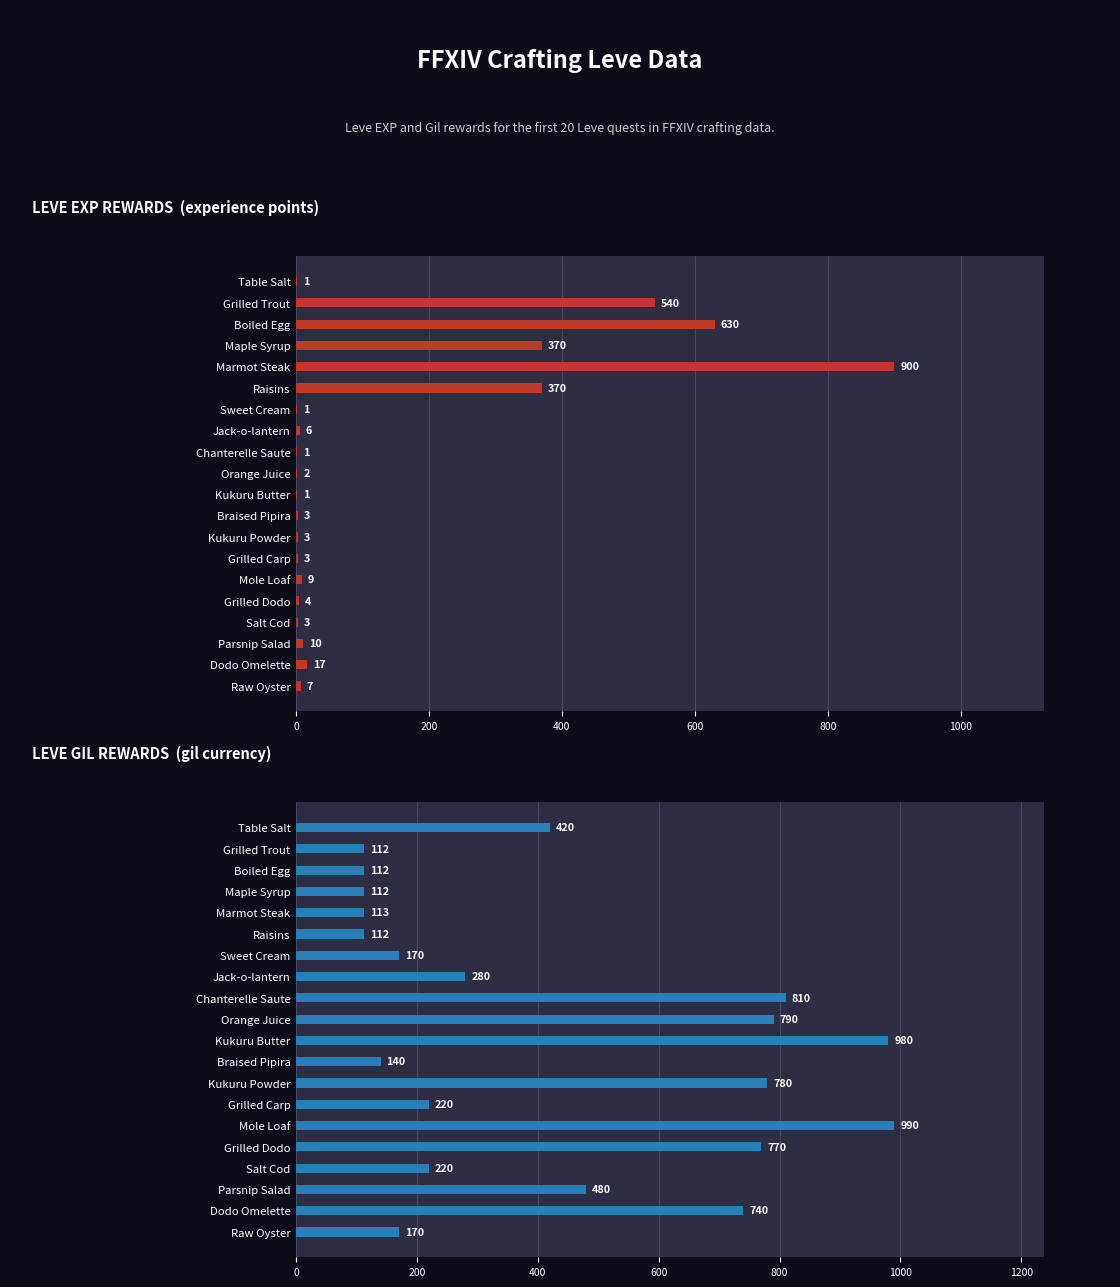

Rank the series by their average value, from lowest to highest.

Leve EXP, Leve Gil